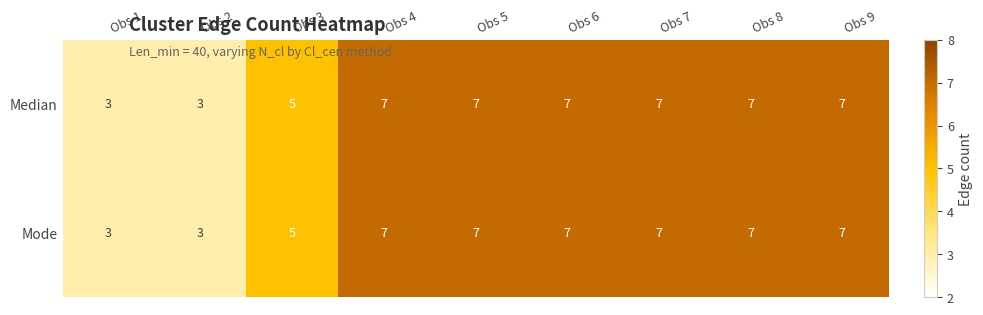

How many data points does each series have?

9